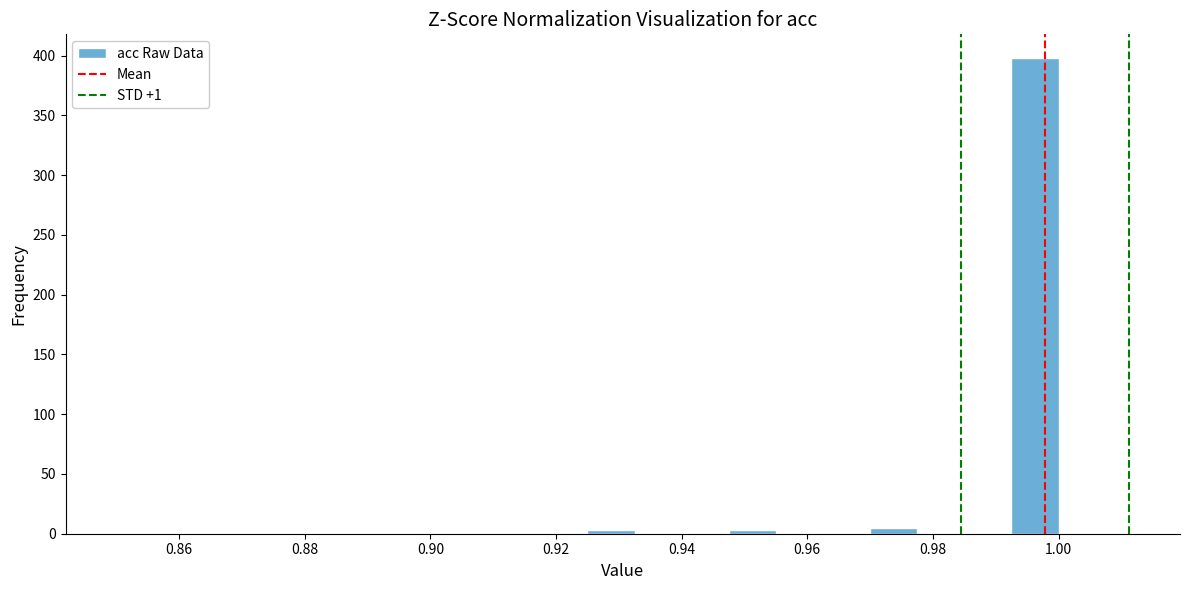

Around what value on the x-axis is the tallest bar? Give the approximate position of its centre, as read against the axis.

0.996